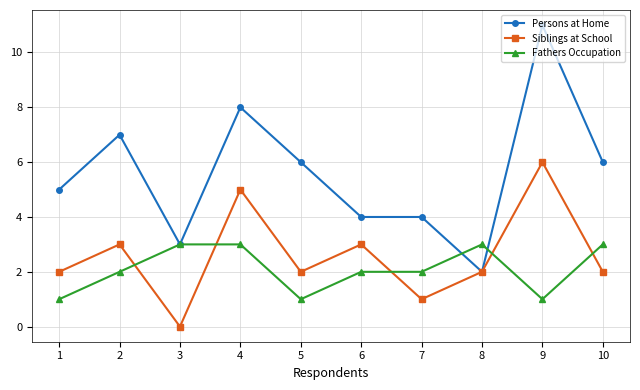

What is the lowest value of the Fathers Occupation series?

1